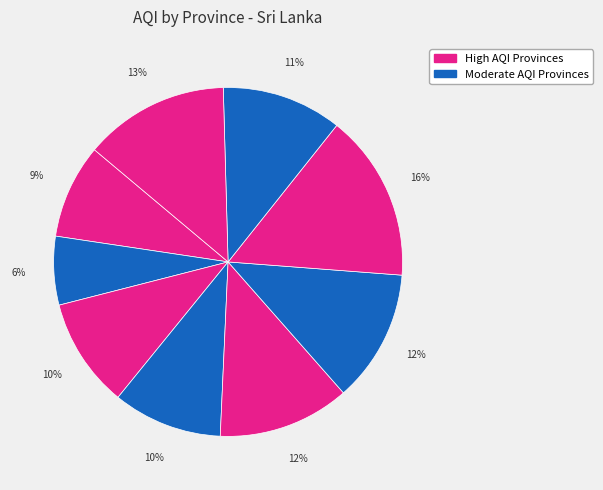

How many segments does this pie chart have?

9